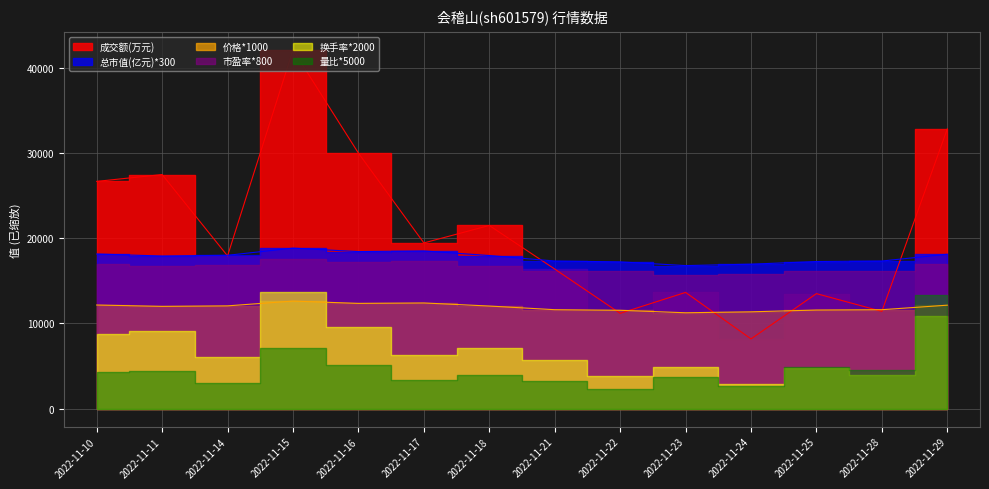

After their last crossing, which series has the higher values: 总市值(亿元) or 成交额(万元)?

成交额(万元)